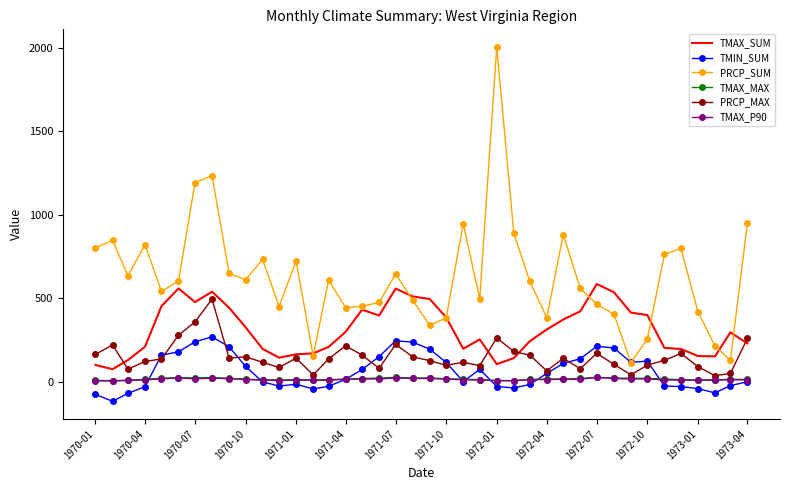

Which series has the largest range (max minus min)?

PRCP_SUM